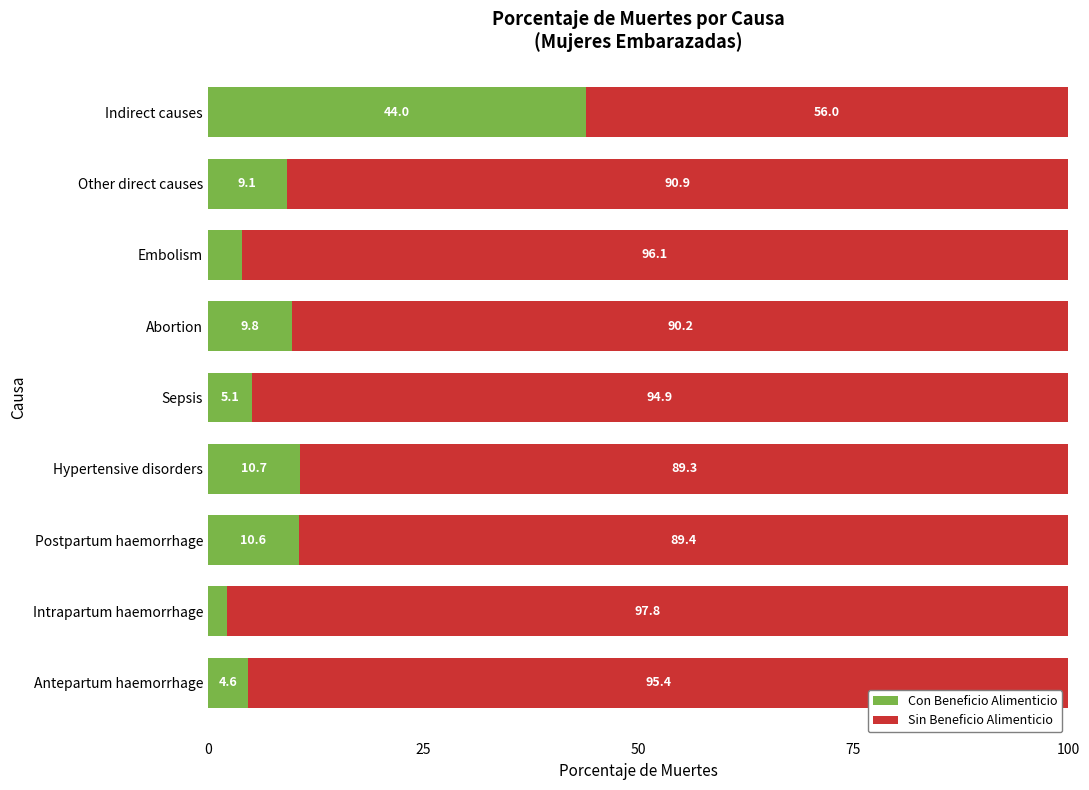

What is the total value across all series at Embolism?

100.0